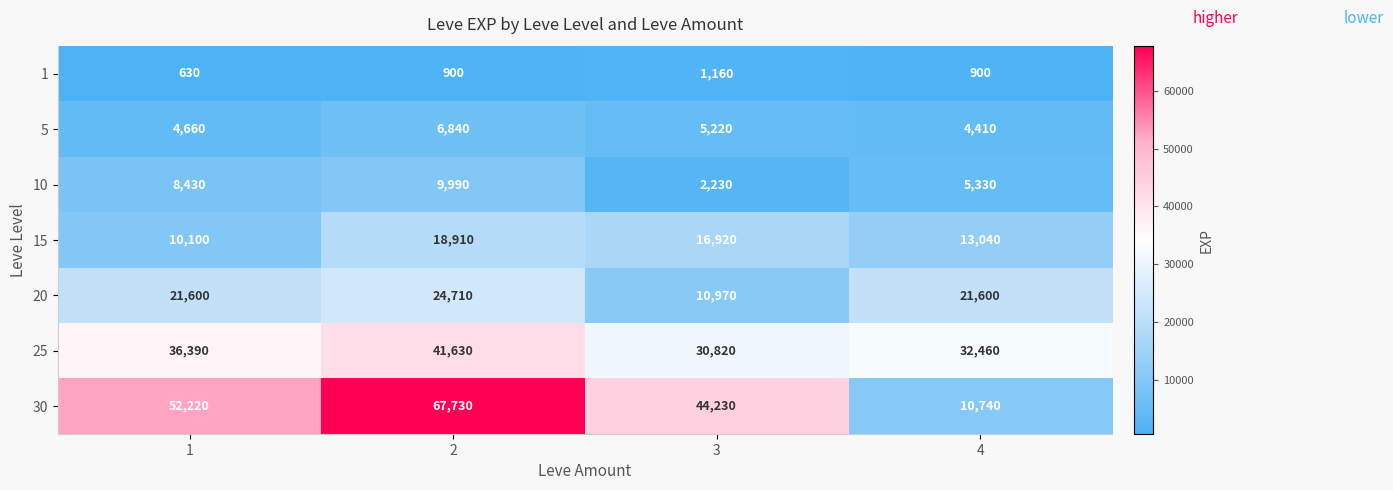

Which series has the largest total across all categories?

30